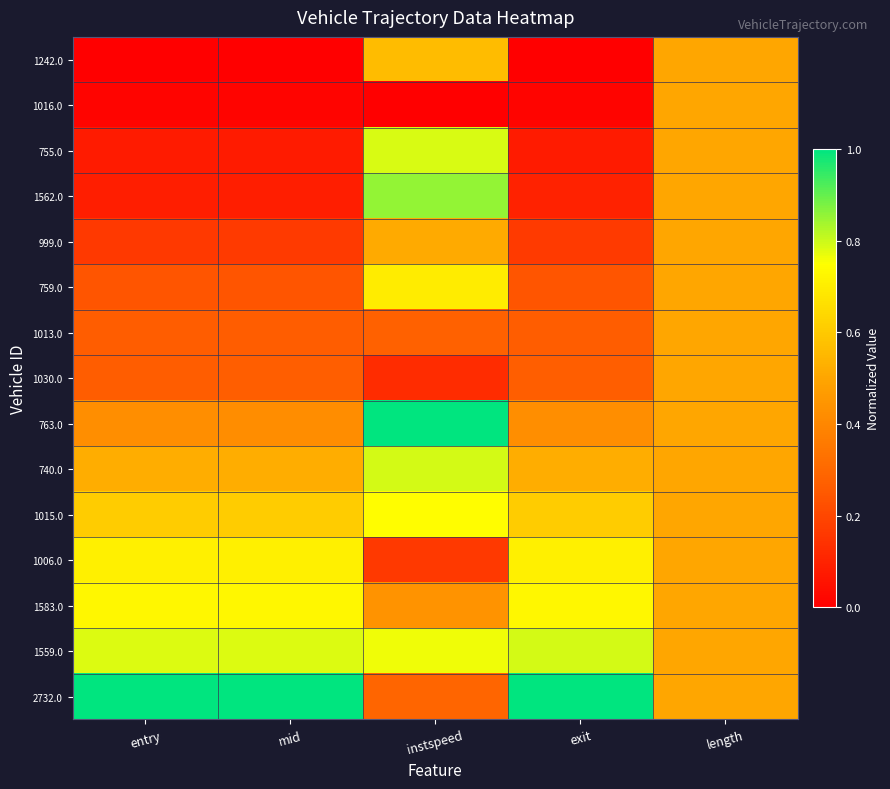

Reading left to right, transcribe all the data shown in this chart.

1242.0: entry=0.0	mid=0.0	instspeed=0.6	exit=0.0	length=0.5
1016.0: entry=0.0	mid=0.0	instspeed=0.0	exit=0.0	length=0.5
755.0: entry=0.1	mid=0.1	instspeed=0.8	exit=0.1	length=0.5
1562.0: entry=0.1	mid=0.1	instspeed=0.9	exit=0.1	length=0.5
999.0: entry=0.2	mid=0.2	instspeed=0.5	exit=0.2	length=0.5
759.0: entry=0.2	mid=0.2	instspeed=0.7	exit=0.2	length=0.5
1013.0: entry=0.3	mid=0.3	instspeed=0.3	exit=0.3	length=0.5
1030.0: entry=0.3	mid=0.3	instspeed=0.1	exit=0.3	length=0.5
763.0: entry=0.4	mid=0.4	instspeed=1.0	exit=0.4	length=0.5
740.0: entry=0.5	mid=0.5	instspeed=0.8	exit=0.5	length=0.5
1015.0: entry=0.6	mid=0.6	instspeed=0.7	exit=0.6	length=0.5
1006.0: entry=0.7	mid=0.7	instspeed=0.2	exit=0.7	length=0.5
1583.0: entry=0.7	mid=0.7	instspeed=0.4	exit=0.7	length=0.5
1559.0: entry=0.8	mid=0.8	instspeed=0.8	exit=0.8	length=0.5
2732.0: entry=1.0	mid=1.0	instspeed=0.3	exit=1.0	length=0.5